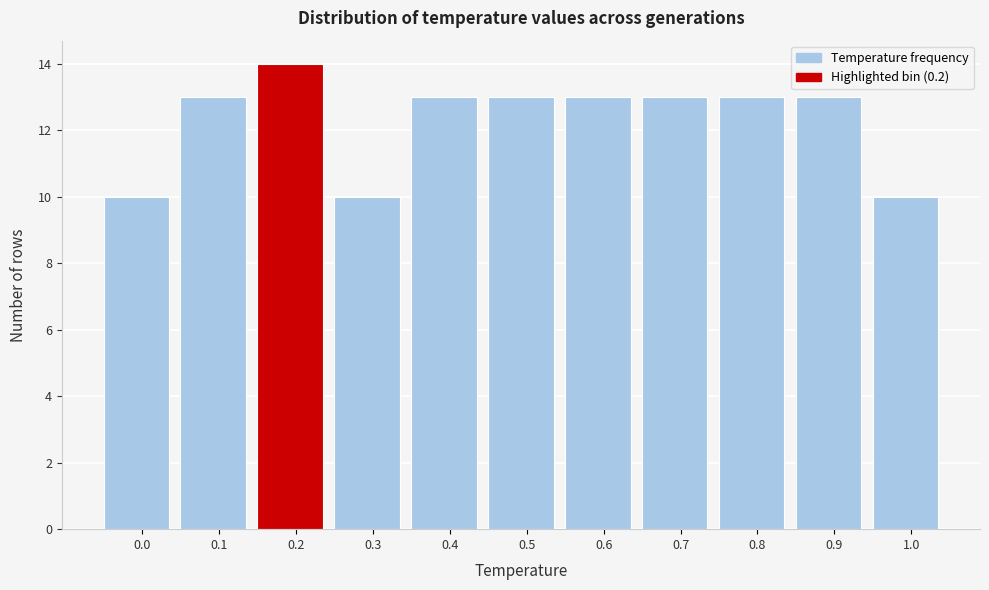

Reading right to left, list all the values displayed in this chart.

1.0=10	0.9=13	0.8=13	0.7=13	0.6=13	0.5=13	0.4=13	0.3=10	0.2=14	0.1=13	0.0=10